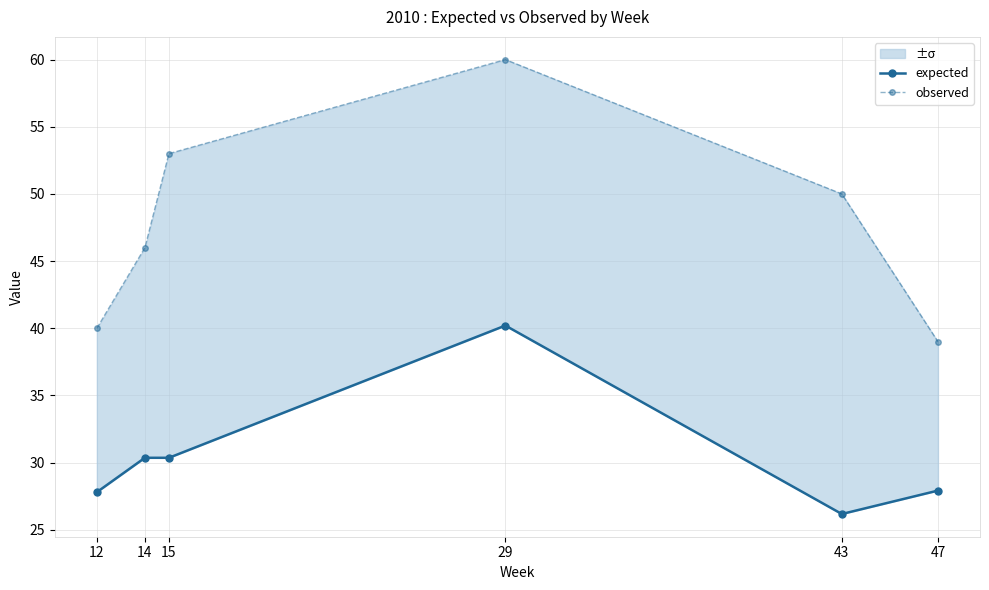

Reading left to right, what are all the values shown in this chart?

expected: 12=27.8	14=30.4	15=30.4	29=40.2	43=26.2	47=27.9
observed: 12=40.0	14=46.0	15=53.0	29=60.0	43=50.0	47=39.0